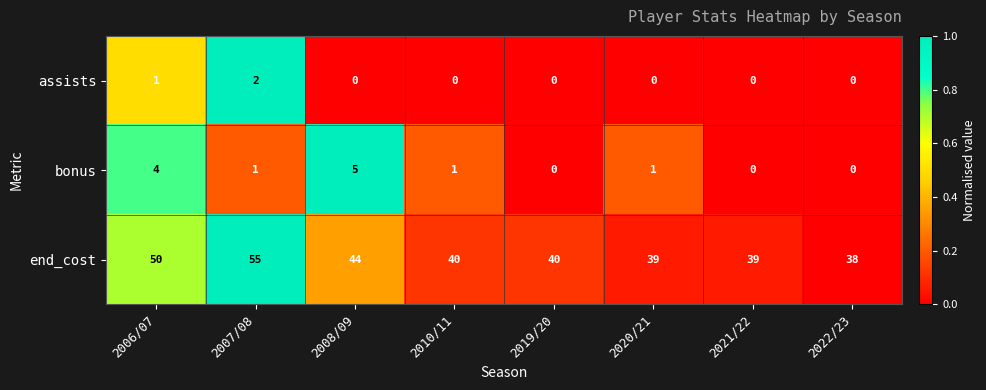

Reading left to right, list all the values displayed in this chart.

assists: 1	2	0	0	0	0	0	0
bonus: 4	1	5	1	0	1	0	0
end_cost: 50	55	44	40	40	39	39	38